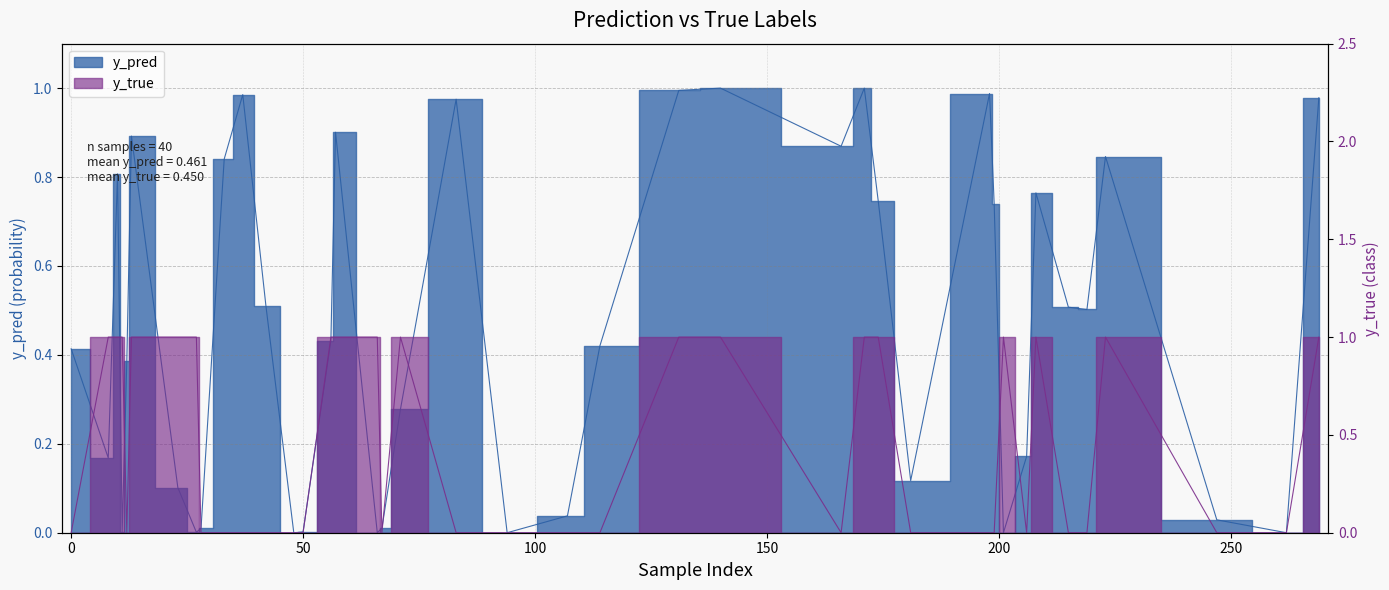

Which category has the lowest value in the y_pred series?

262